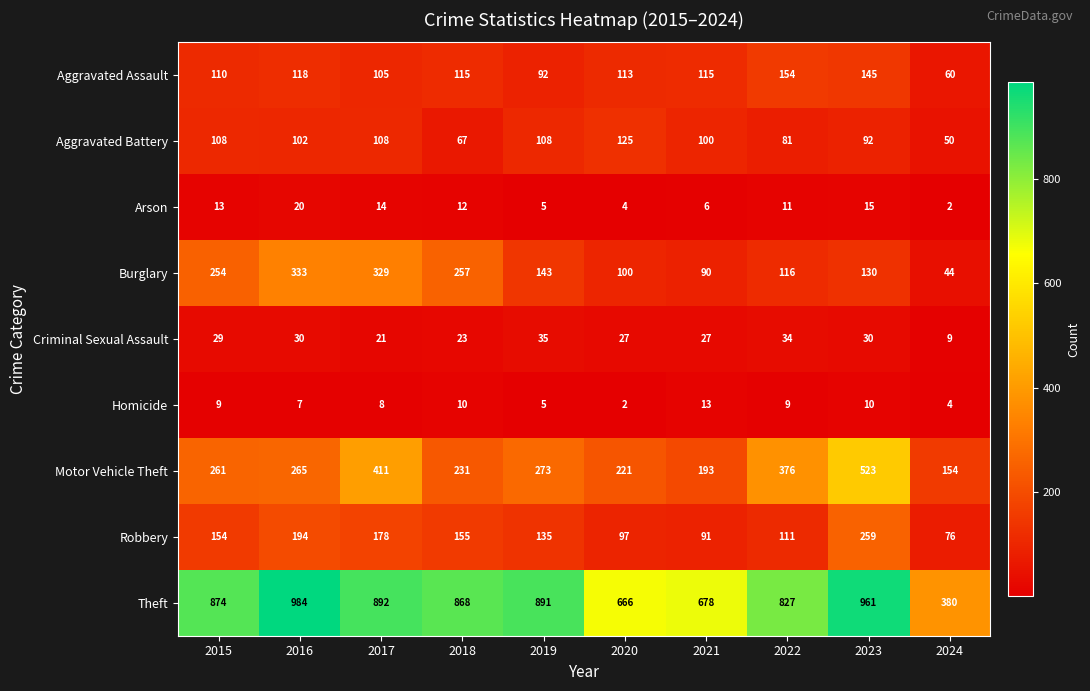

At which category is the sum across all series the highest?

2023